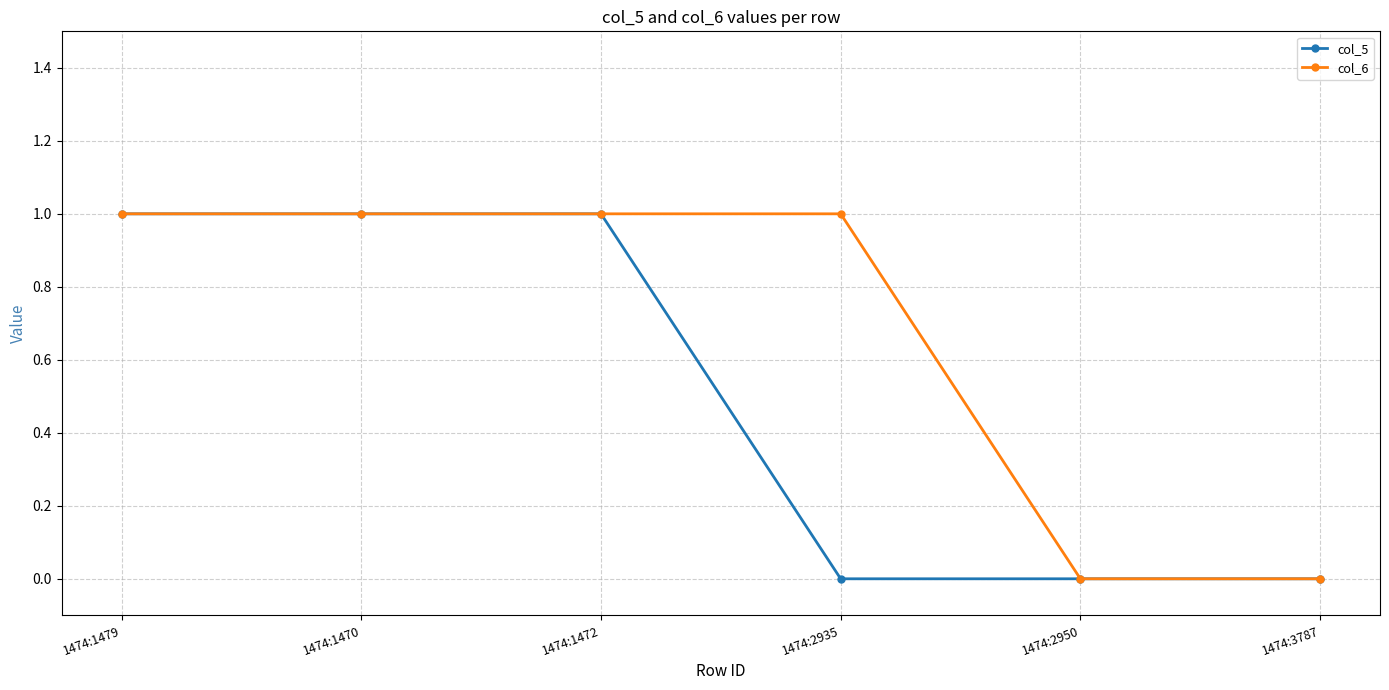

Rank the series by their average value, from lowest to highest.

col_5, col_6